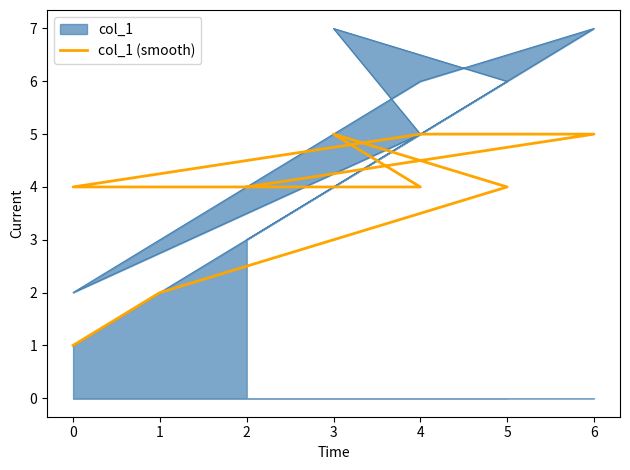

What is the sum of the values at 3 and 4?

9